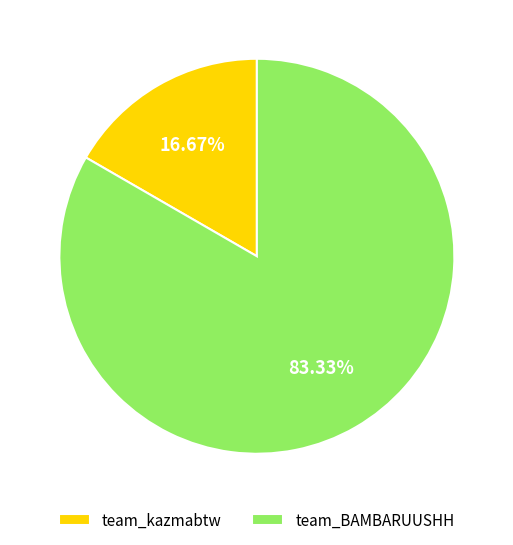

Does team_BAMBARUUSHH account for over 50% of the chart?

Yes